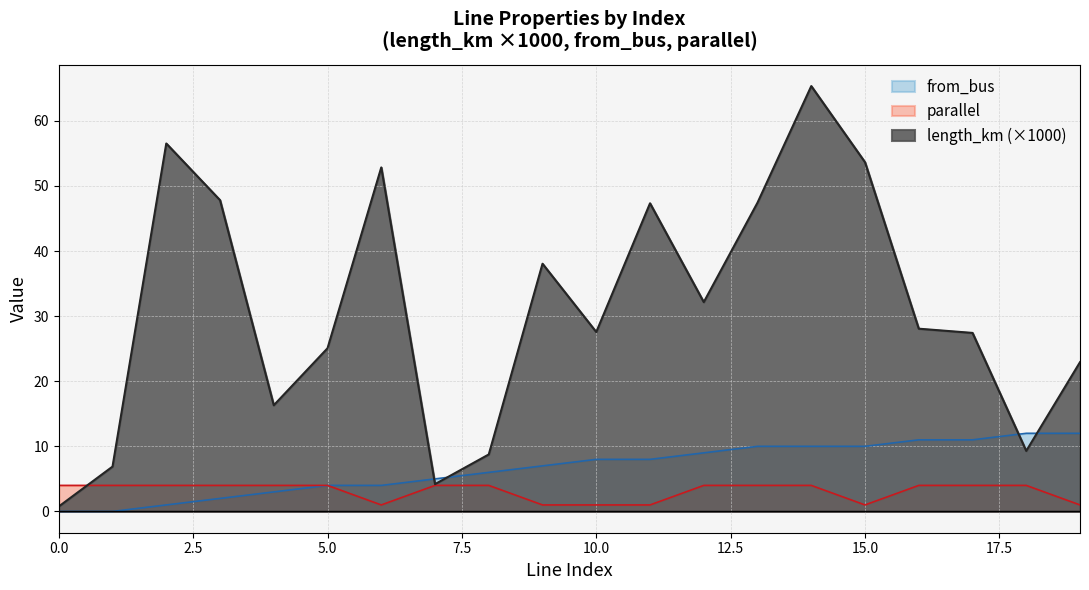

What are all the series names shown in the legend?

from_bus, parallel, length_km (×1000)